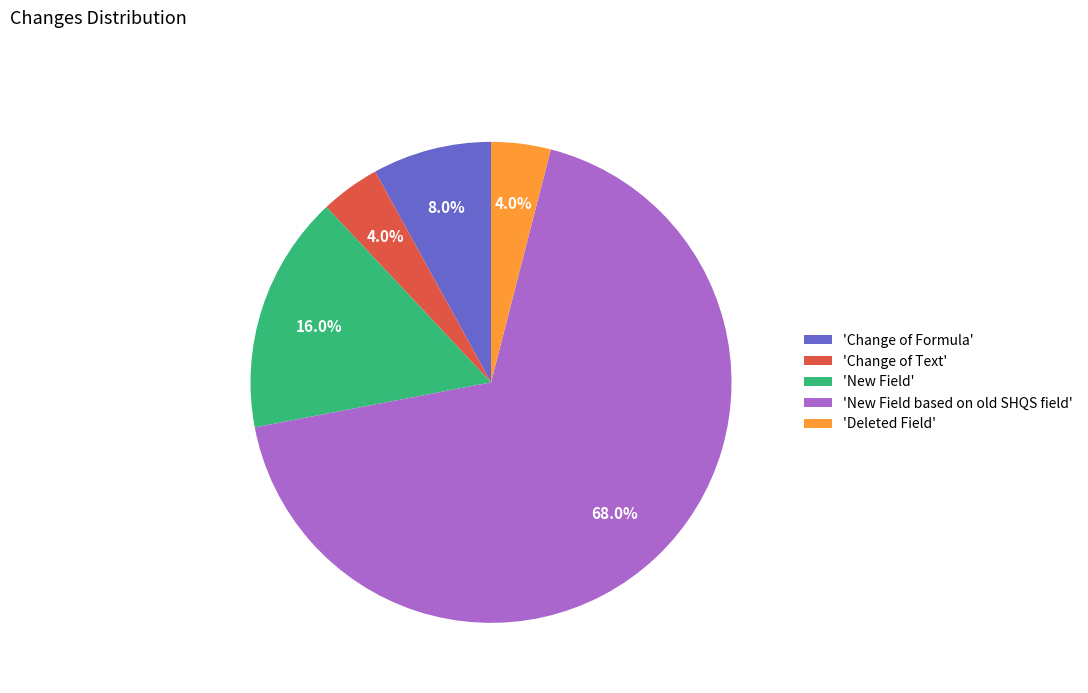

Is there any slice that represents more than half of the pie?

Yes